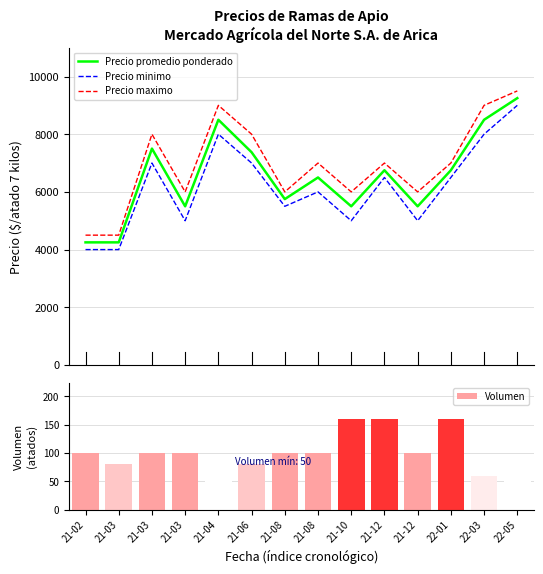

True or false: Volumen has a value of 45 at 21-02.

False